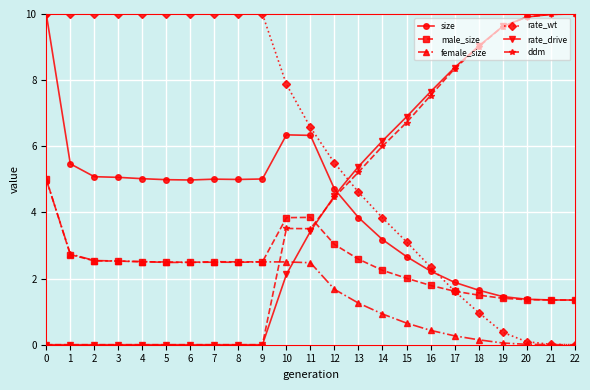

Is it true that female_size equals 2.5 at 6?

True